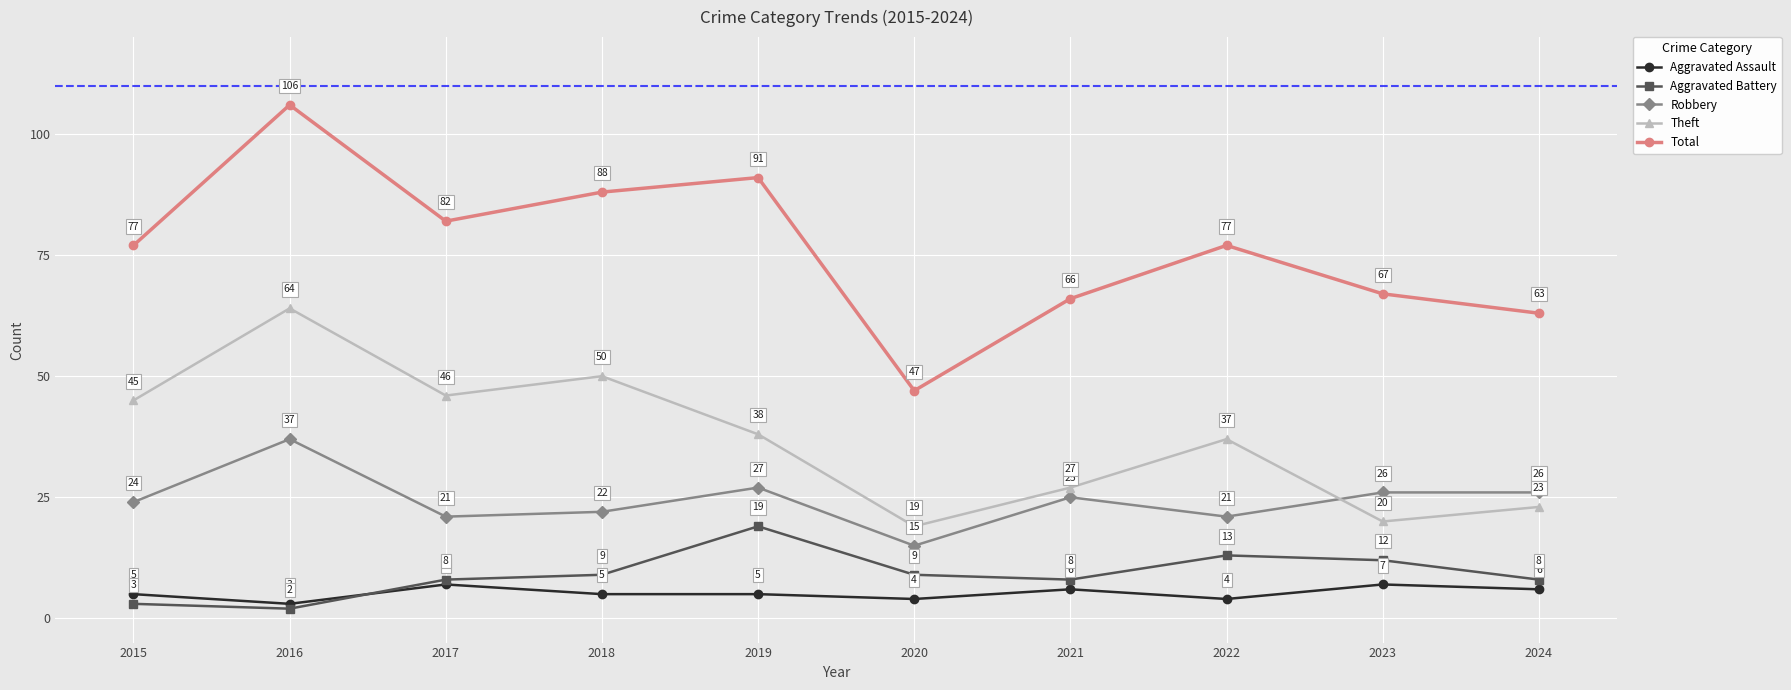

Count the number of categories in the chart.

10